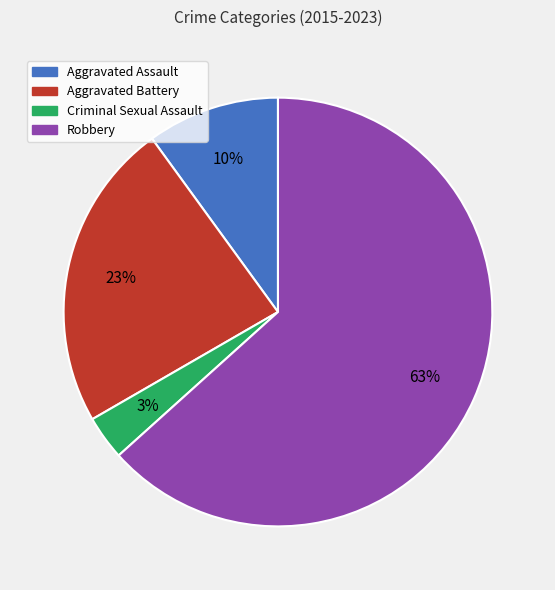

What is the largest slice in the pie chart?

Robbery